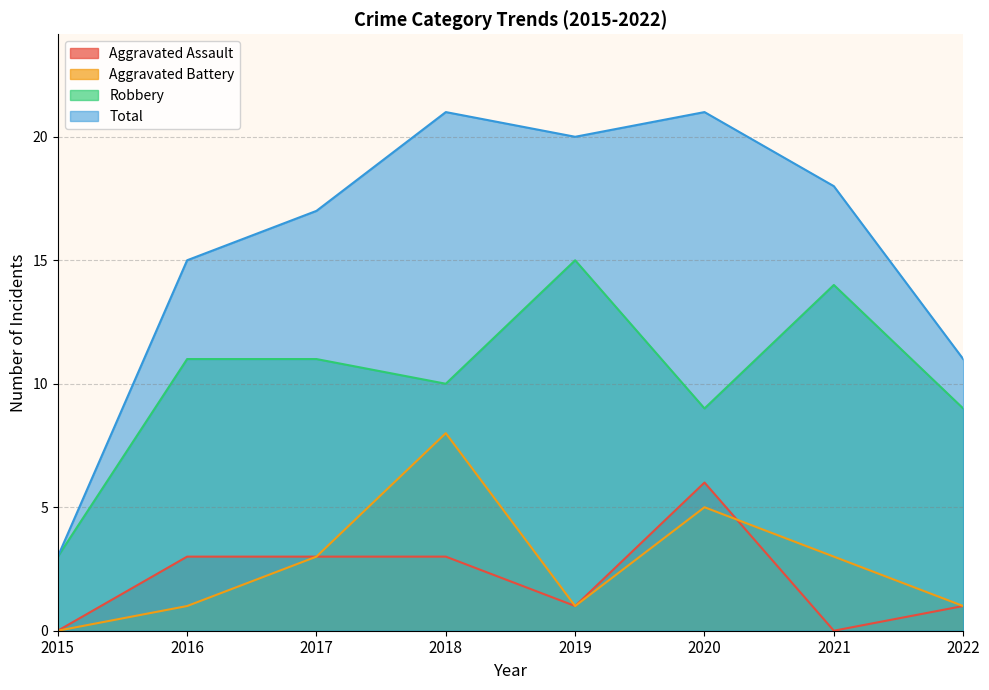

How many lines are shown in the chart?

4